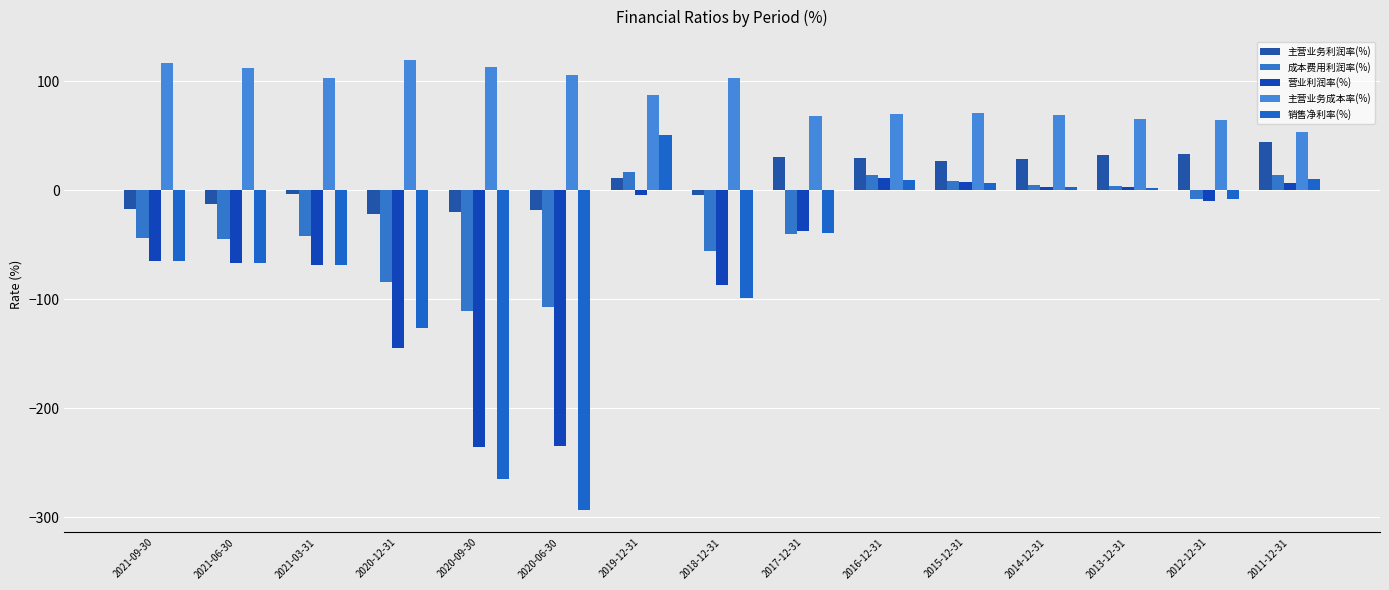

What is the sum of the 营业利润率(%) values at 2021-03-31 and 2017-12-31?

-106.2